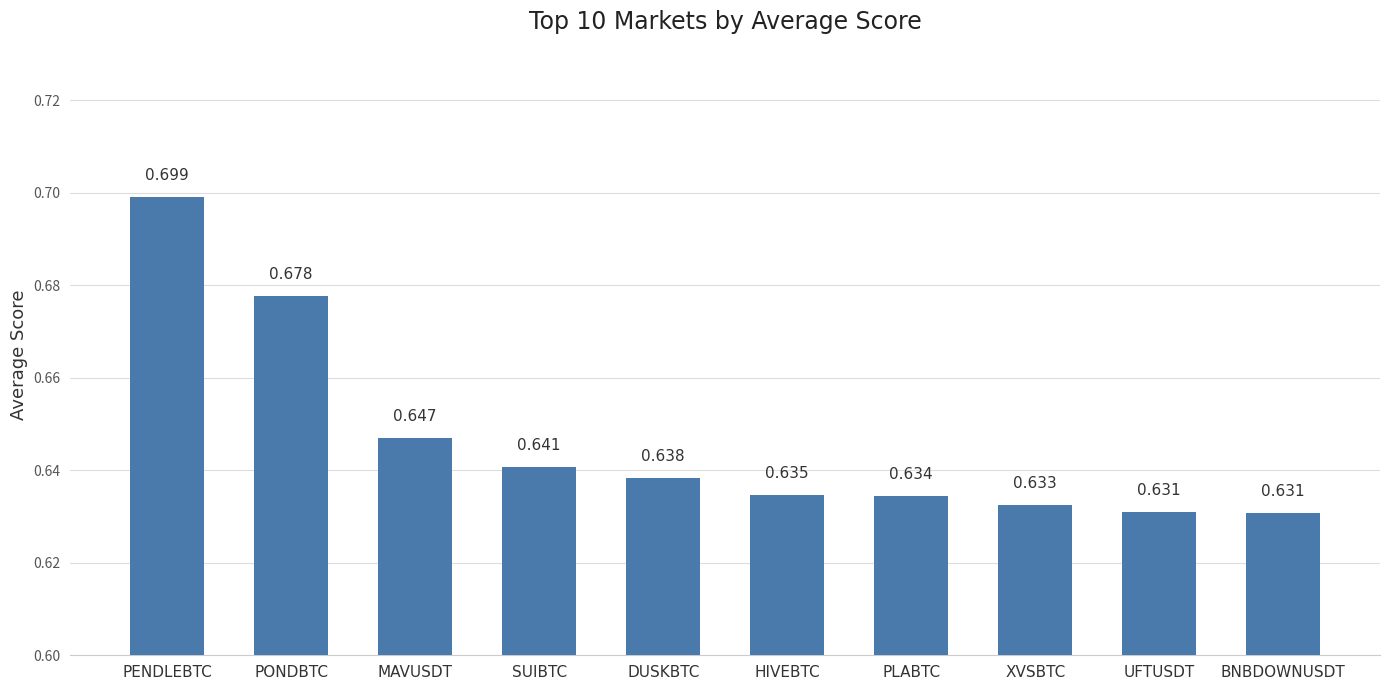

What is the label of the 3rd bar from the right?

XVSBTC